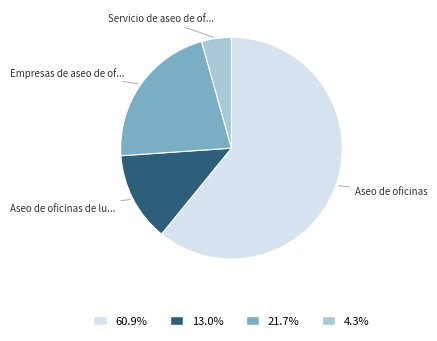

Does any single category account for the majority?

Yes